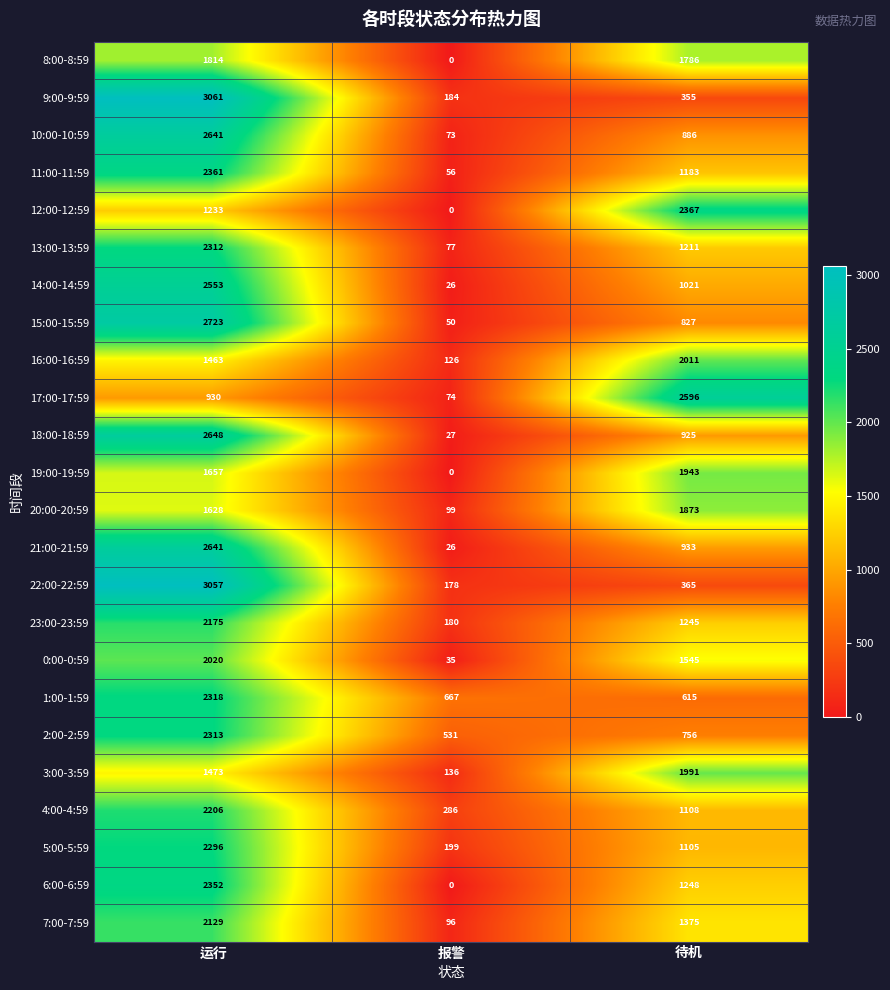

What is the total value across all series at 运行?

52004